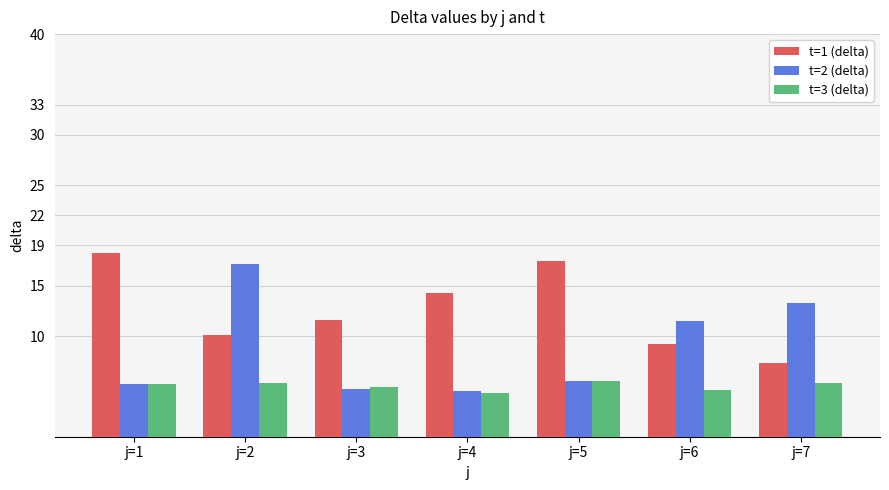

Rank the series by their average value, from highest to lowest.

t=1 (delta), t=2 (delta), t=3 (delta)